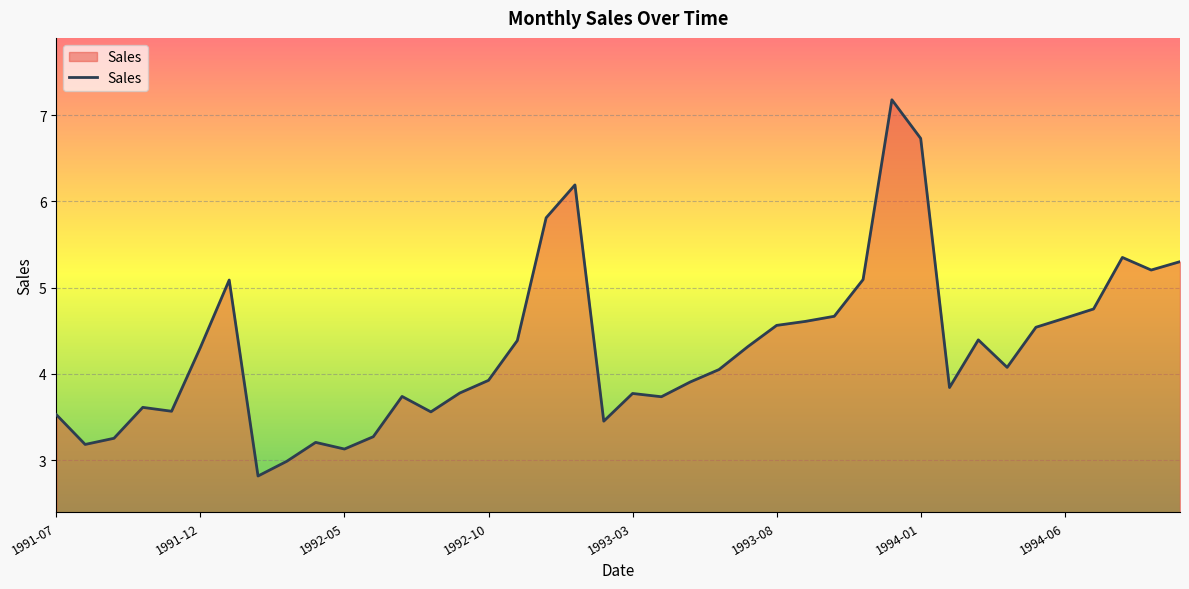

What is the smallest value displayed?

2.8